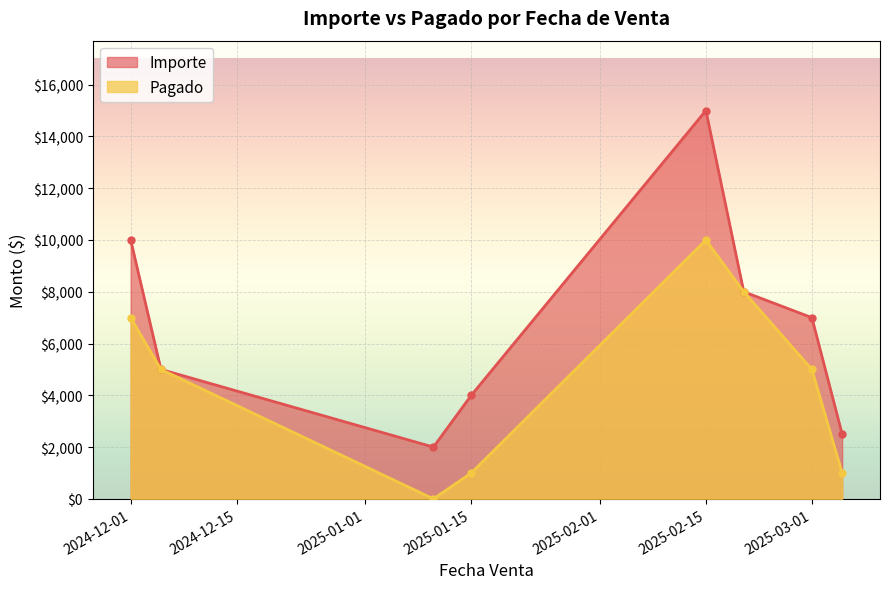

Between 2024-12-01 and 2025-03-01, which series saw the biggest shift?

Importe